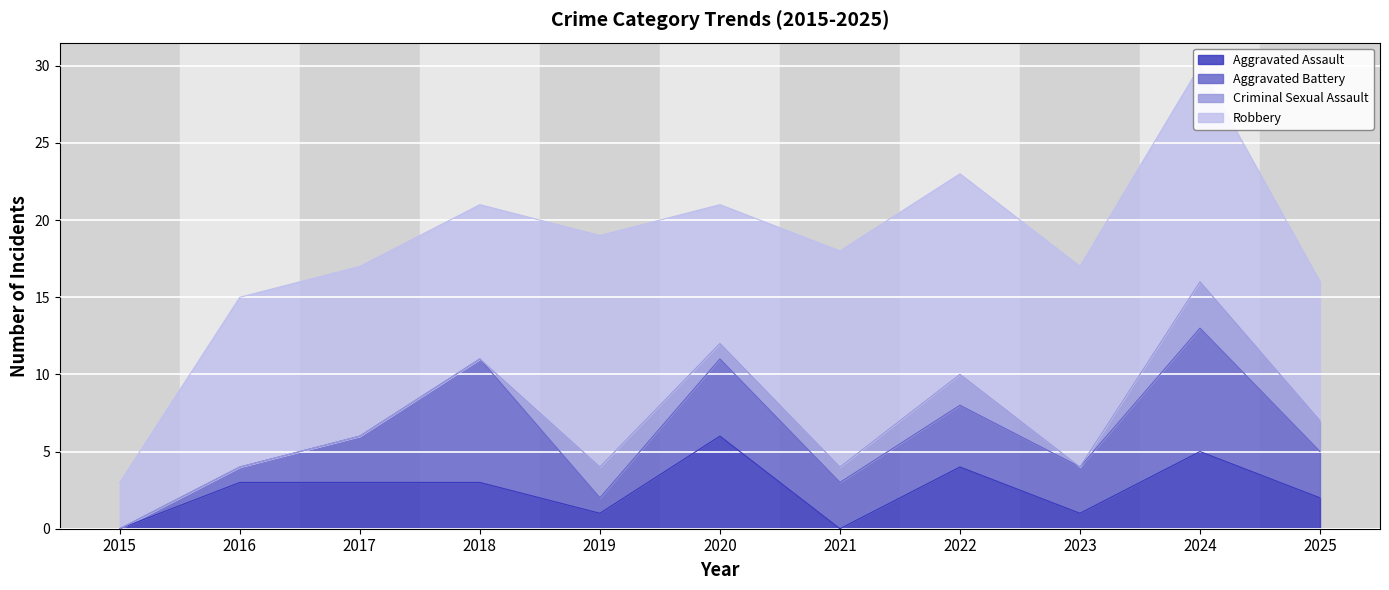

What are all the series names shown in the legend?

Aggravated Assault, Aggravated Battery, Criminal Sexual Assault, Robbery